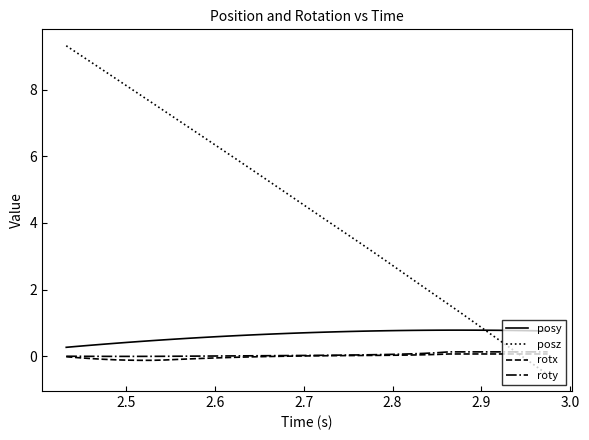

Which series has the widest spread of values?

posz